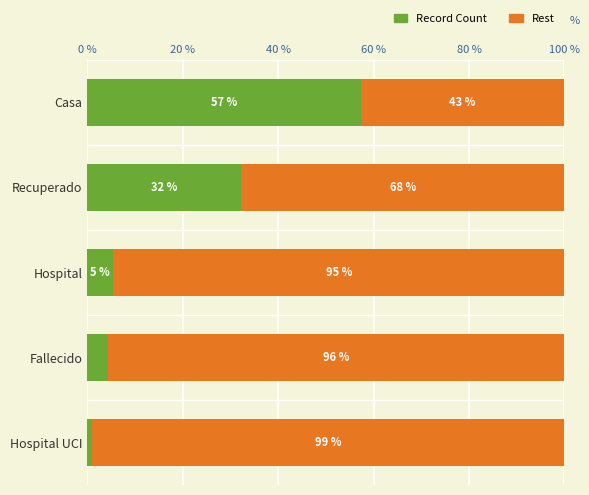

What is the total value across all series at Hospital?

100.0